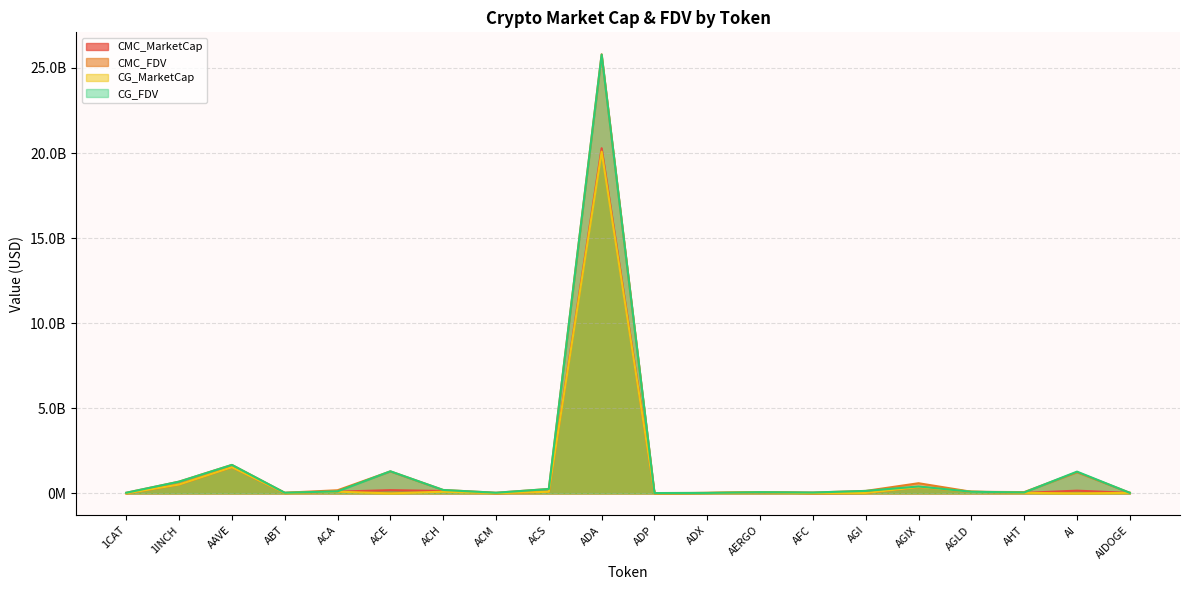

What value does the CMC_FDV series have at 1CAT?

38331948.8